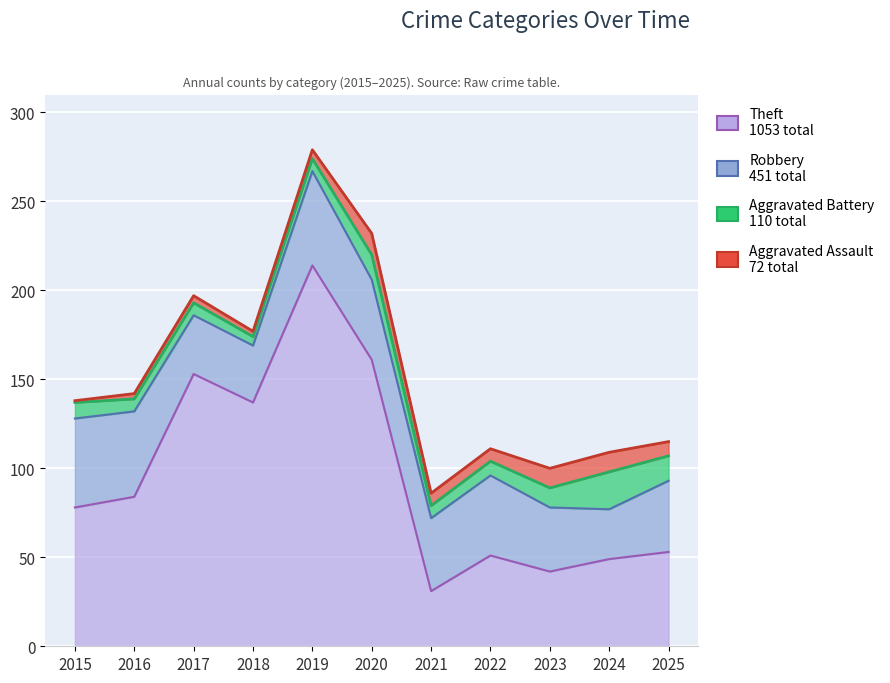

At which category does Aggravated Battery reach its first local peak?

2020